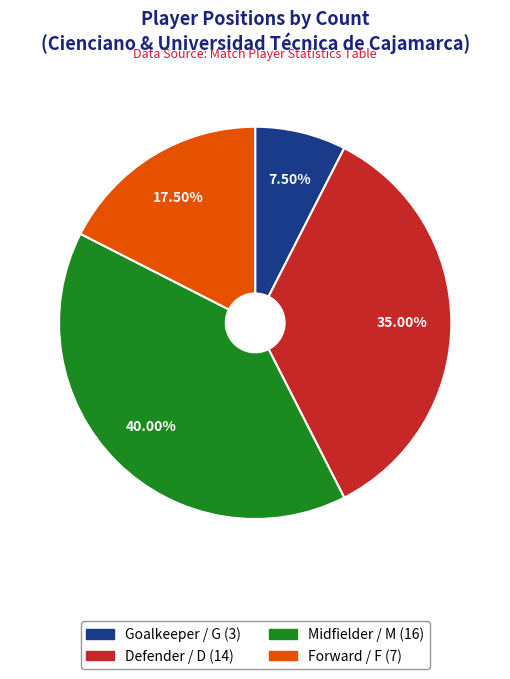

Is there any slice that represents more than half of the pie?

No